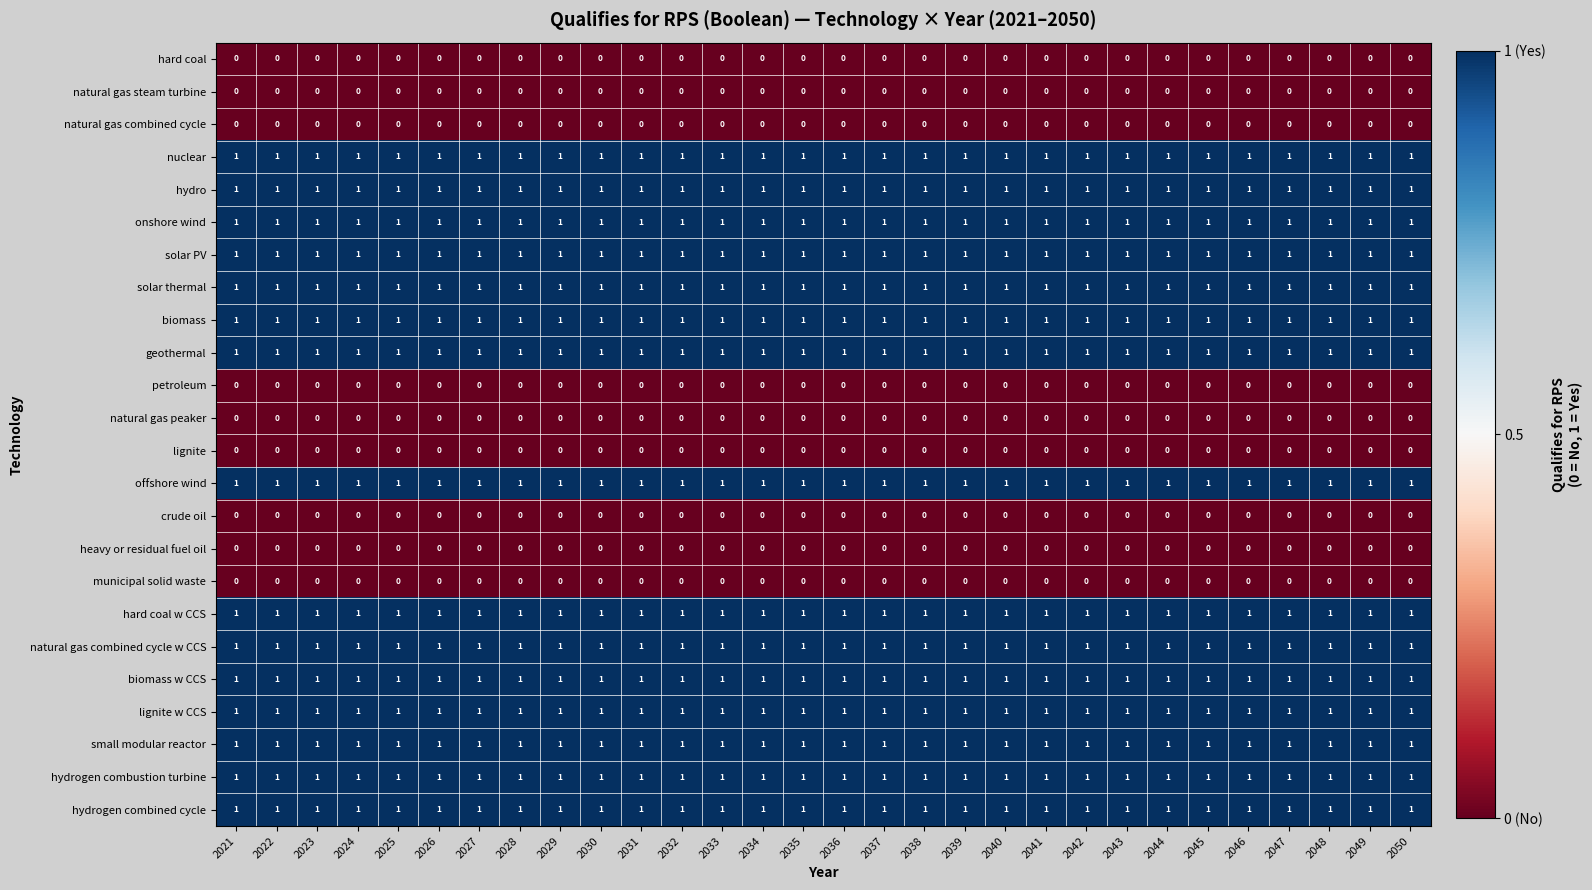

The value of natural gas steam turbine at 2033 is 0. True or false?

True